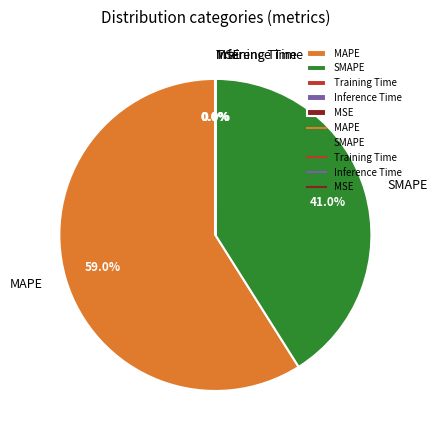

Between MAPE and SMAPE, which is larger?

MAPE